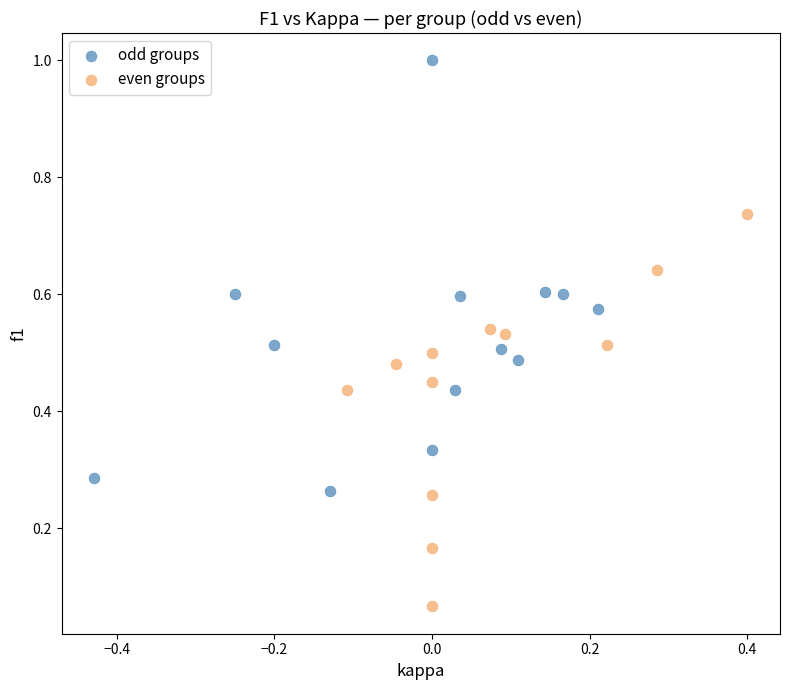

Which series has the largest Y range (max minus min)?

odd groups